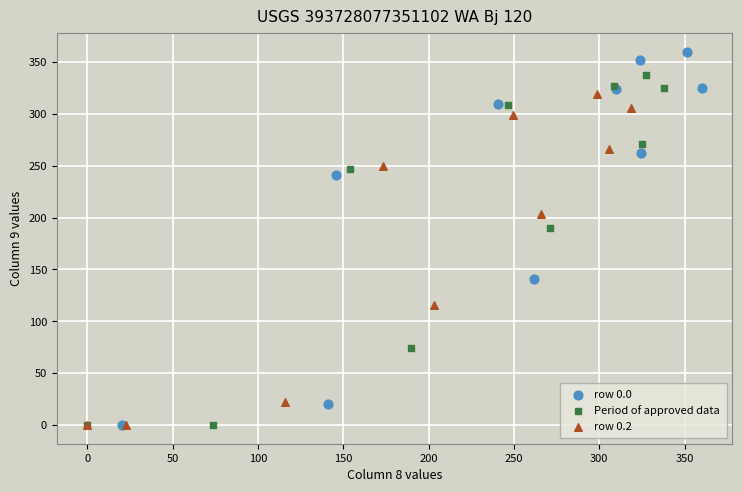

Which series reaches the maximum Y coordinate?

row 0.0